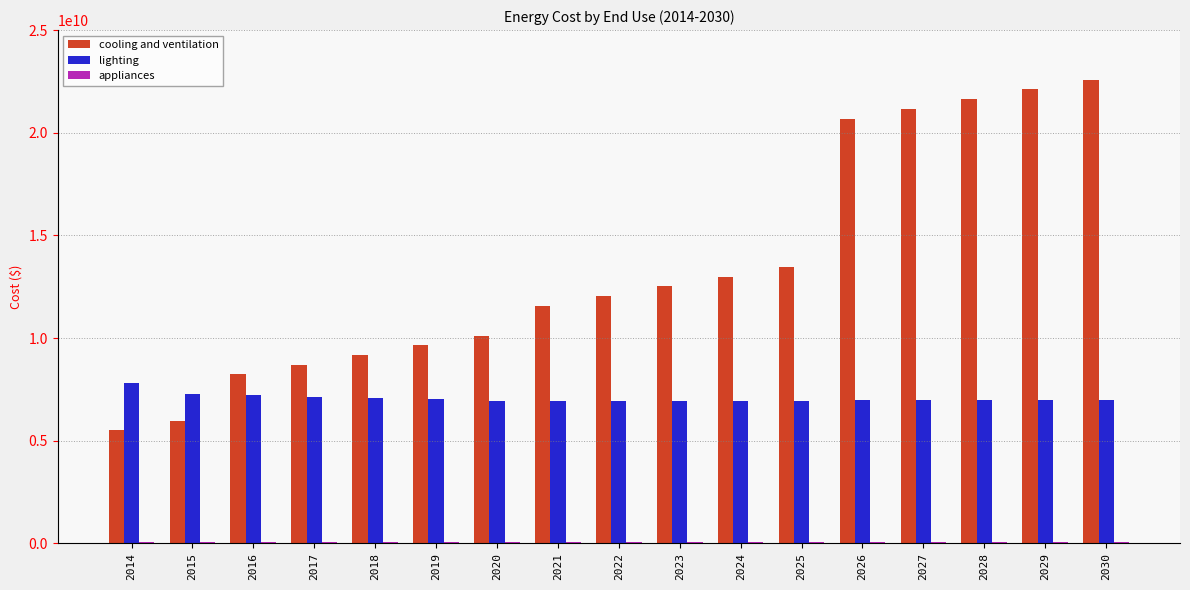

Where does the cooling and ventilation series first go above 12035953444?

2022